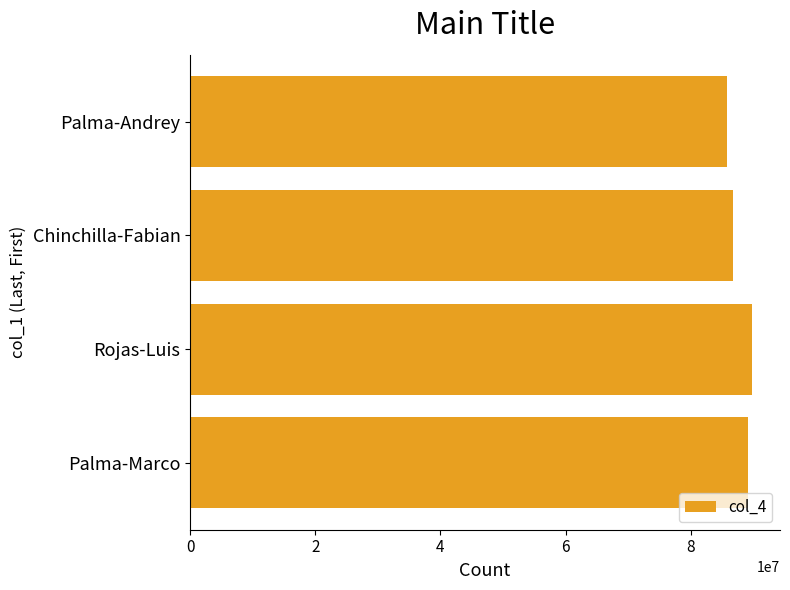

Are the bars horizontal?

Yes